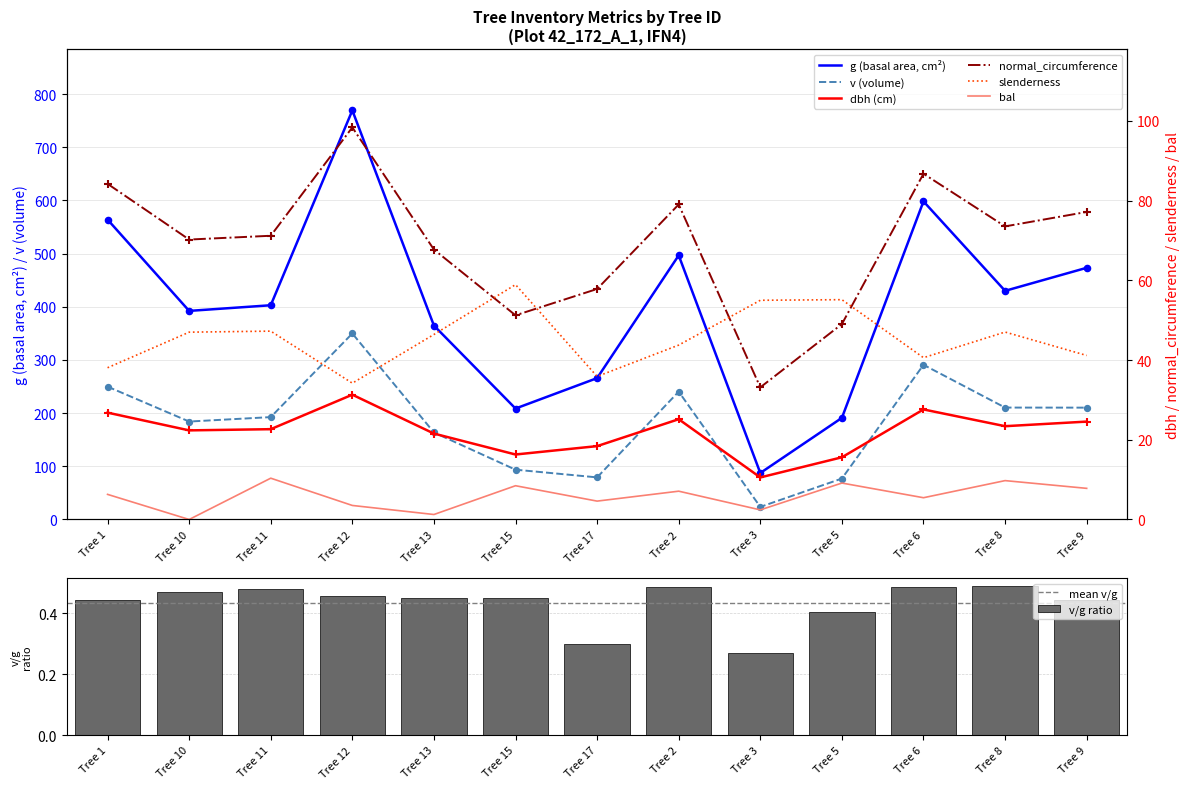

Which series contains the highest Y value?

g